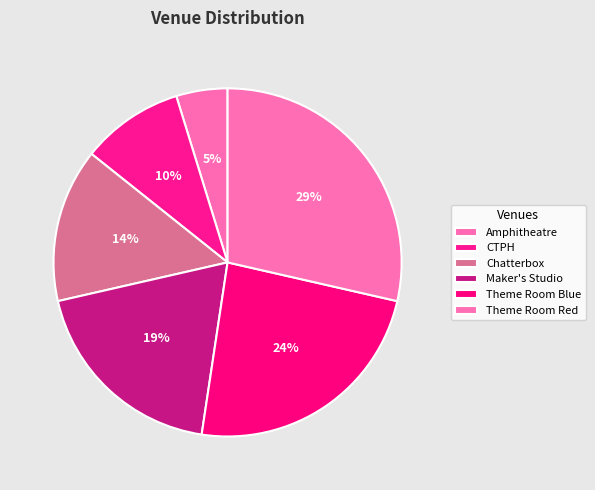

Does Theme Room Blue account for over 50% of the chart?

No